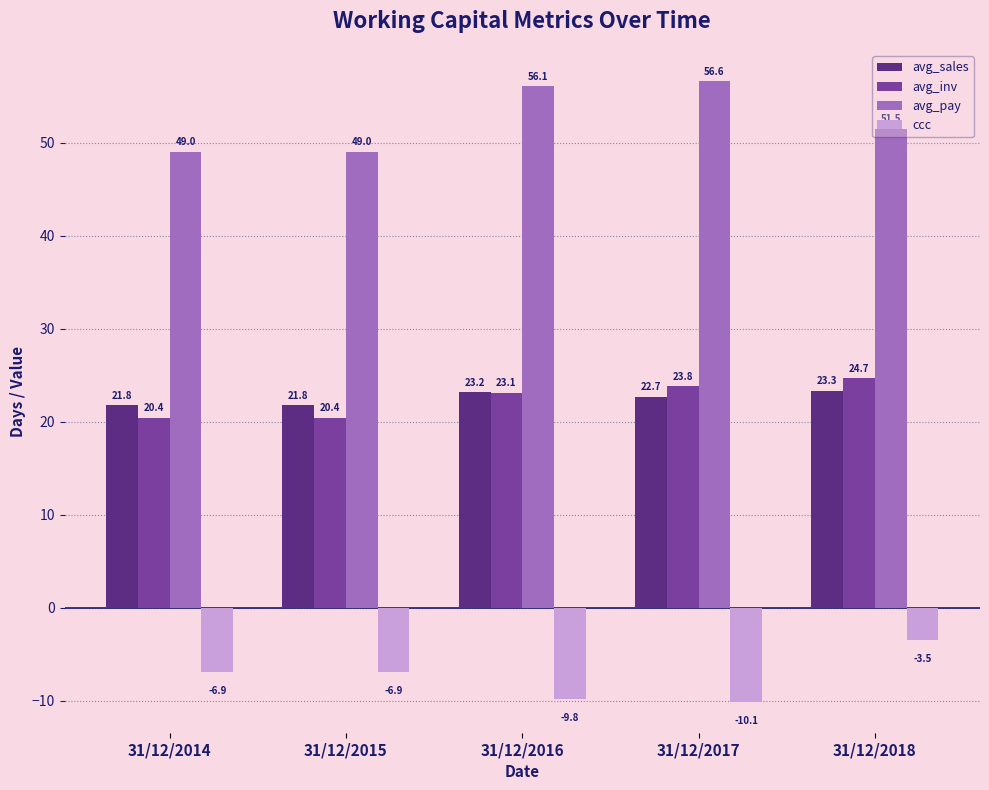

Reading left to right, what are all the values shown in this chart?

avg_sales: 21.8	21.8	23.2	22.7	23.3
avg_inv: 20.4	20.4	23.1	23.8	24.7
avg_pay: 49.0	49.0	56.1	56.6	51.5
ccc: -6.9	-6.9	-9.8	-10.1	-3.5